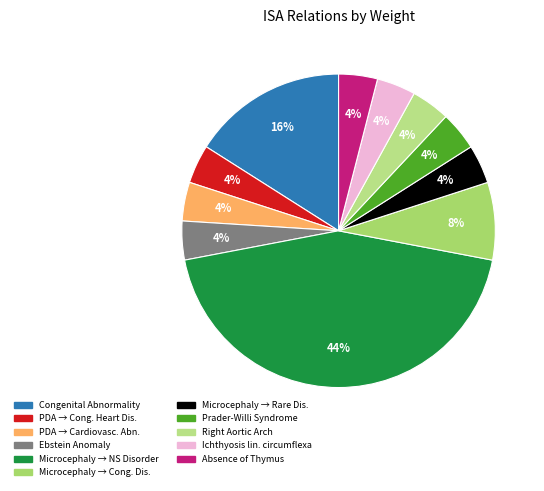

Count the number of slices in the pie.

11